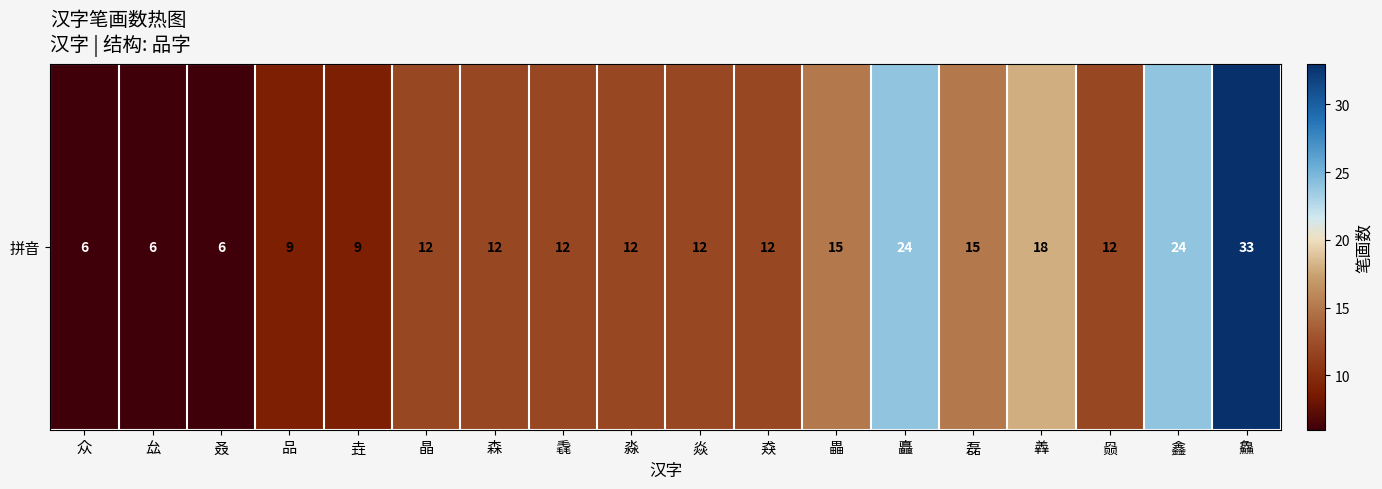

Reading left to right, list all the values displayed in this chart.

众=6	厽=6	叒=6	品=9	垚=9	晶=12	森=12	毳=12	淼=12	焱=12	猋=12	畾=15	矗=24	磊=15	羴=18	赑=12	鑫=24	鱻=33